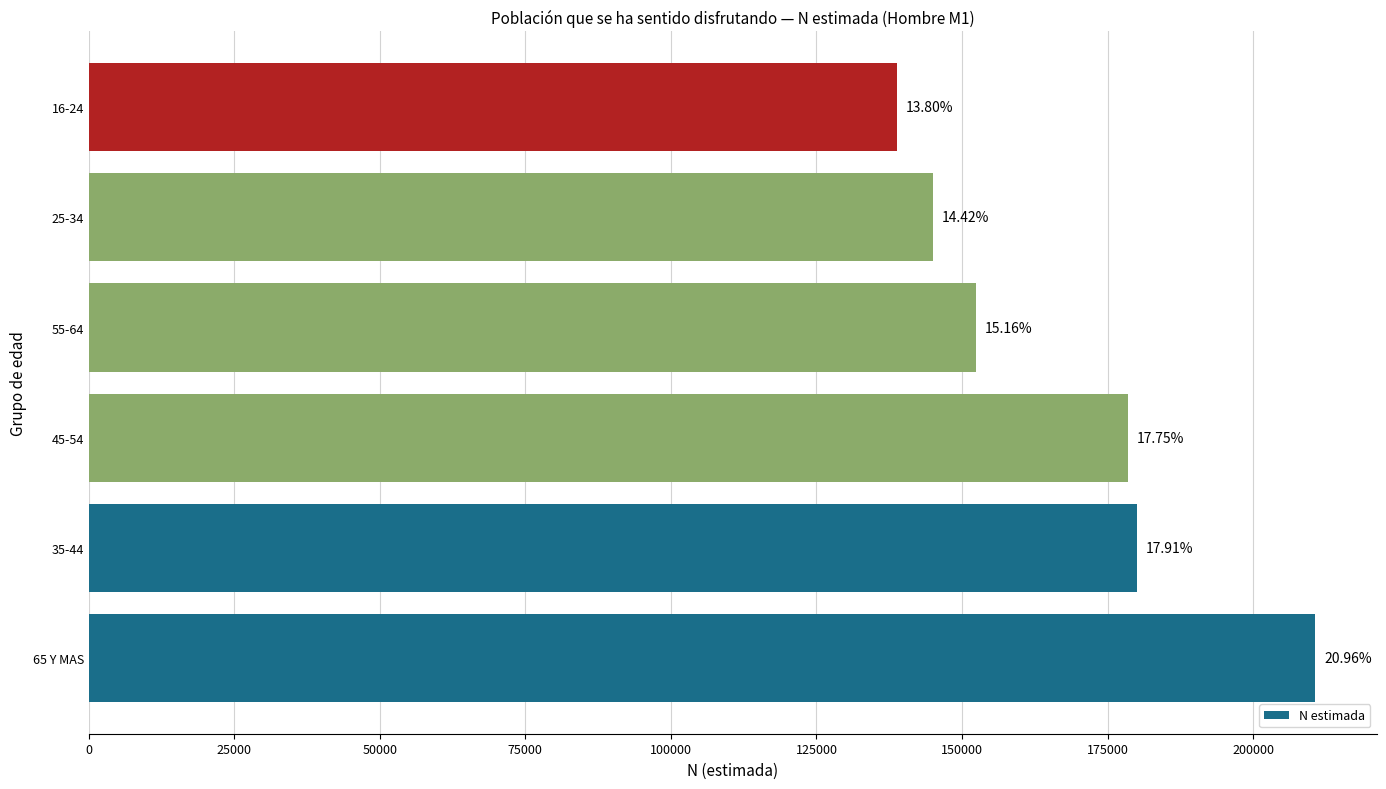

Does the chart contain any negative values?

No